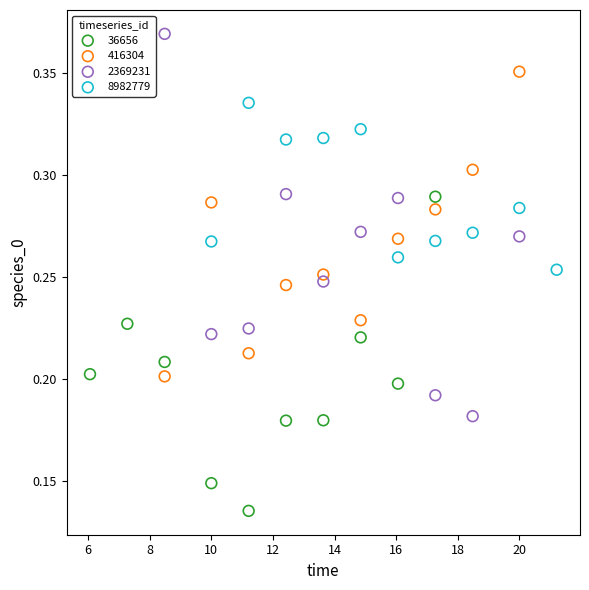

What are all the series names shown in the legend?

36656, 416304, 2369231, 8982779